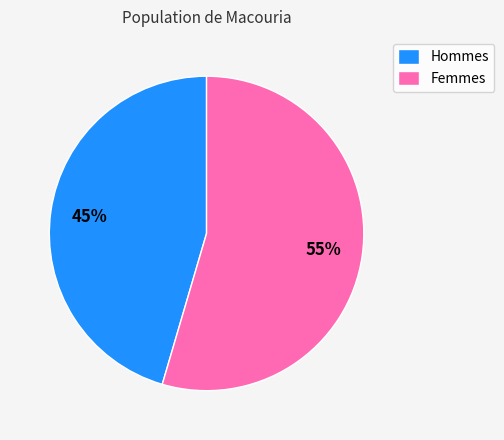

To the nearest percent, what portion does Hommes represent?

45%